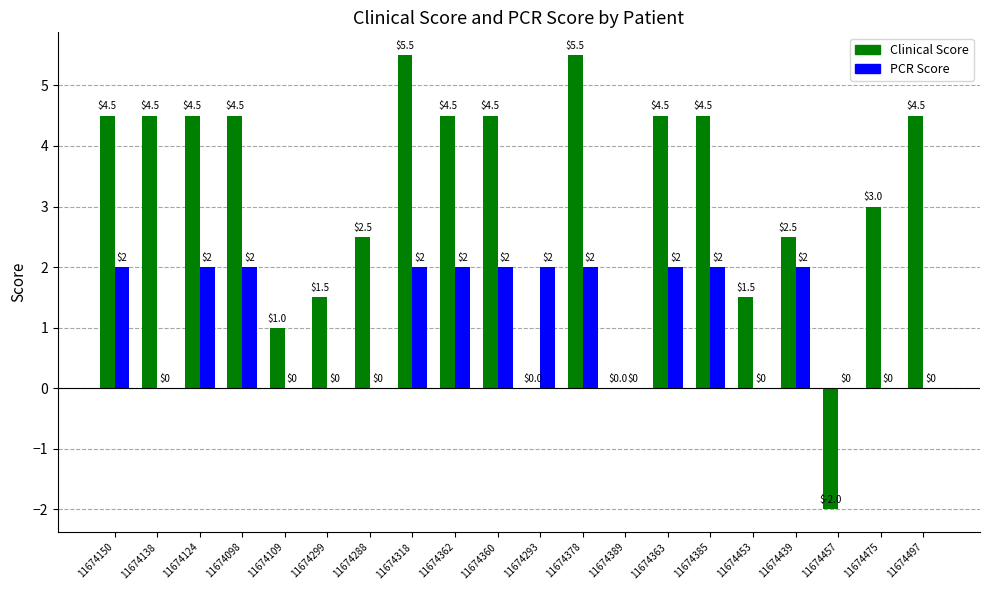

Reading left to right, list all the values displayed in this chart.

Clinical Score: 4.5	4.5	4.5	4.5	1.0	1.5	2.5	5.5	4.5	4.5	0.0	5.5	0.0	4.5	4.5	1.5	2.5	-2.0	3.0	4.5
PCR Score: 2.0	0.0	2.0	2.0	0.0	0.0	0.0	2.0	2.0	2.0	2.0	2.0	0.0	2.0	2.0	0.0	2.0	0.0	0.0	0.0